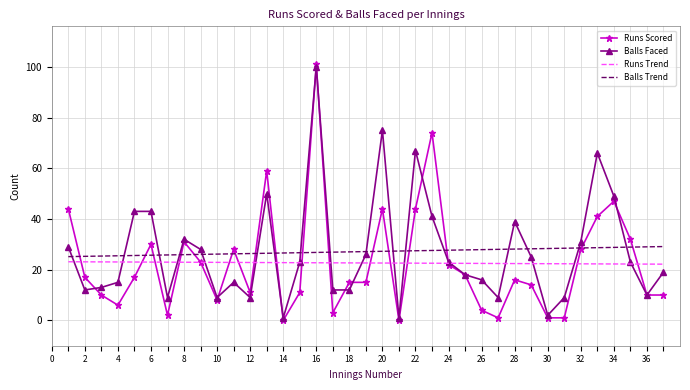

What are all the series names shown in the legend?

Runs Scored, Balls Faced, Runs Trend, Balls Trend